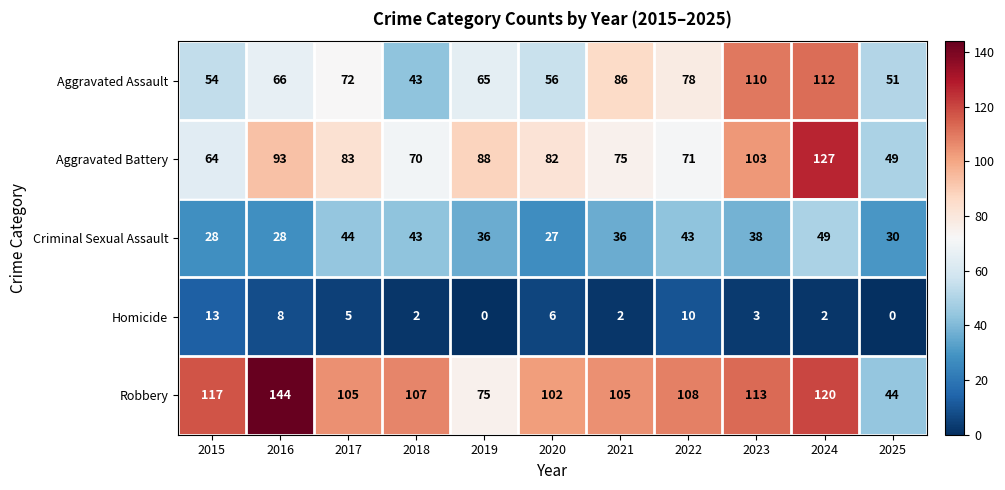

At which category is the sum across all series the highest?

2024